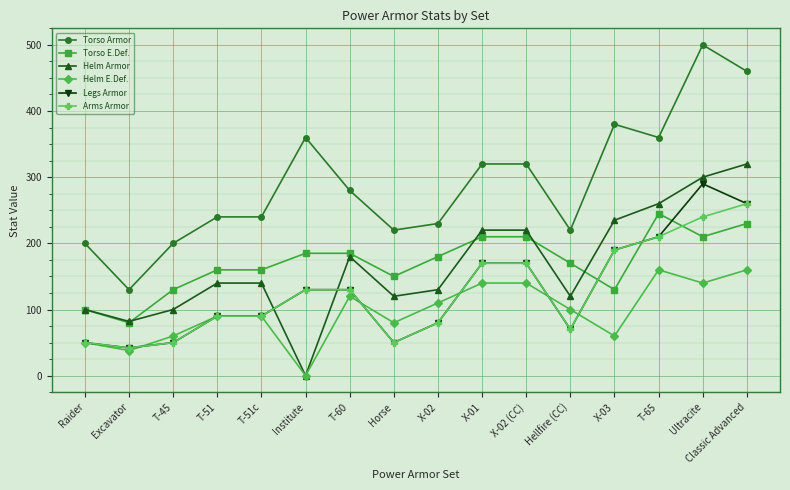

Between Excavator and T-60, which series saw the biggest shift?

Torso Armor